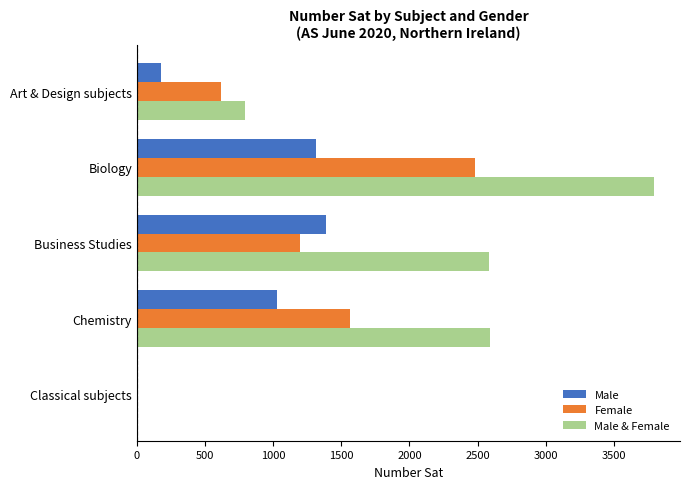

What is the sum of all Male & Female values?

9778